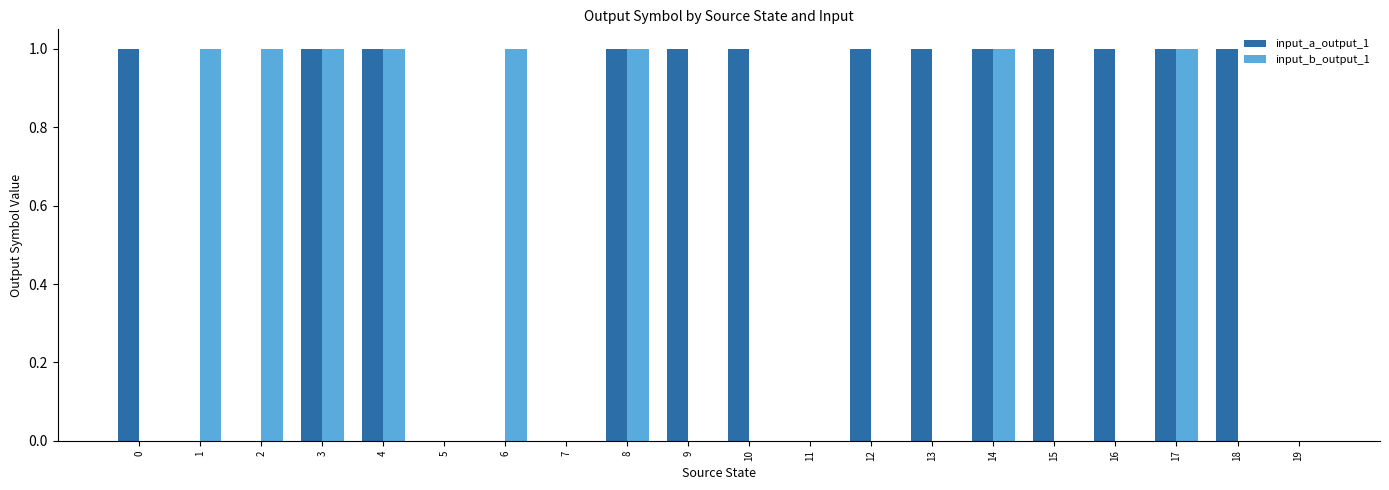

Reading left to right, what are all the values shown in this chart?

input_a_output_1: 1	0	0	1	1	0	0	0	1	1	1	0	1	1	1	1	1	1	1	0
input_b_output_1: 0	1	1	1	1	0	1	0	1	0	0	0	0	0	1	0	0	1	0	0